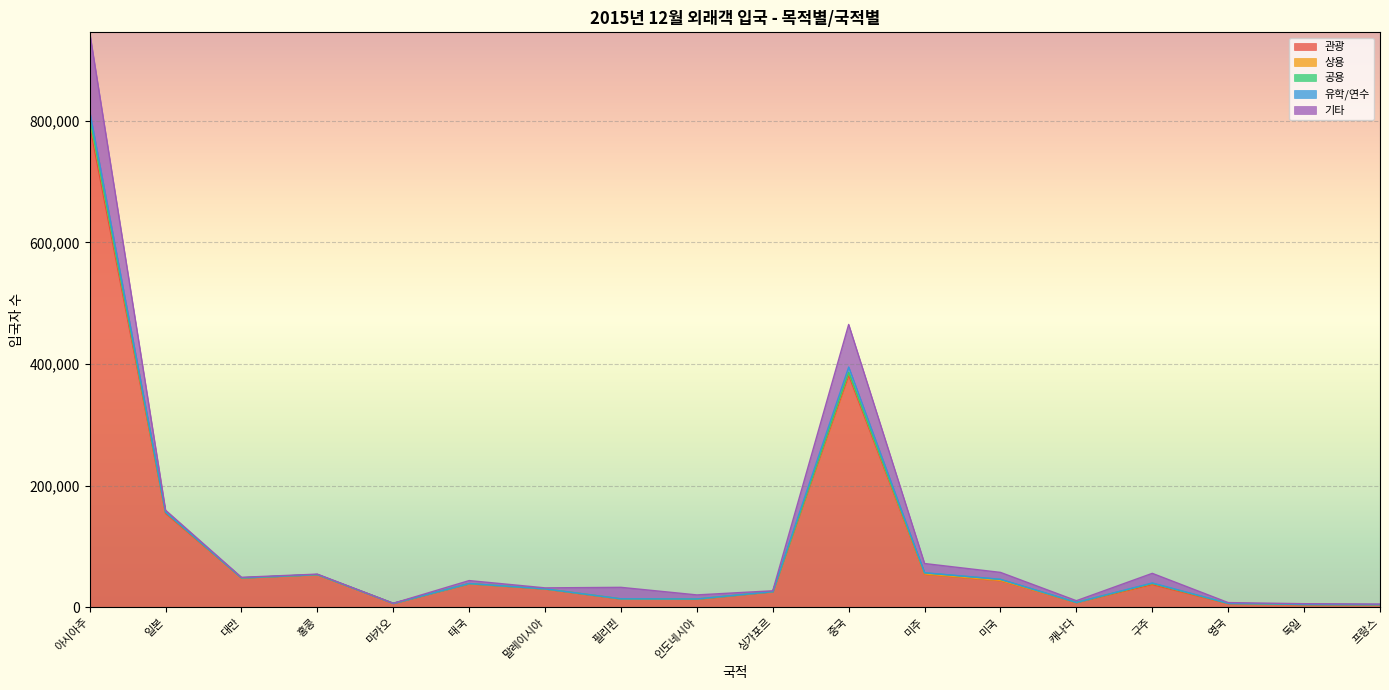

What is the difference between the second highest and minimum values in the 상용 series?

4302